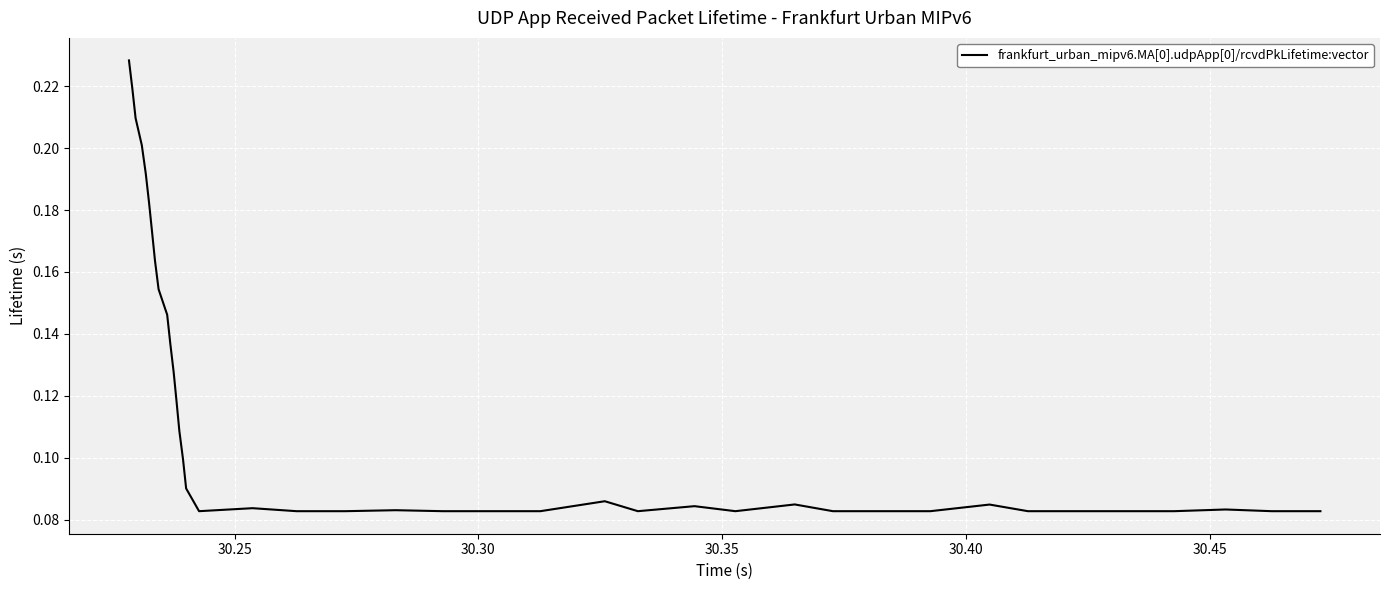

Is this an area chart (filled region under the line)?

No